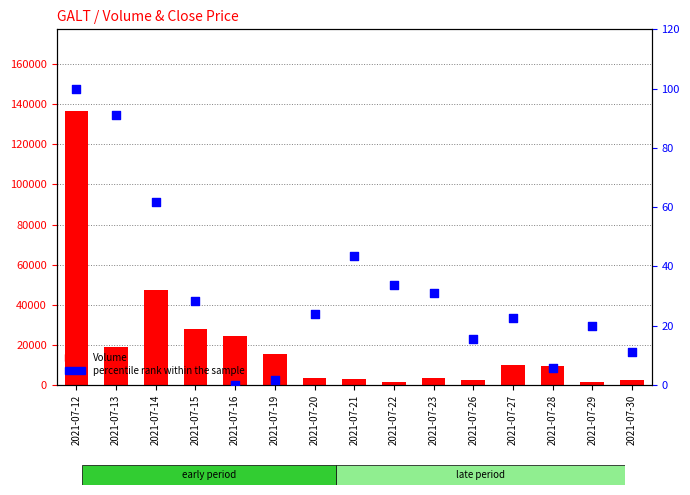

Which series has the largest total across all categories?

Volume